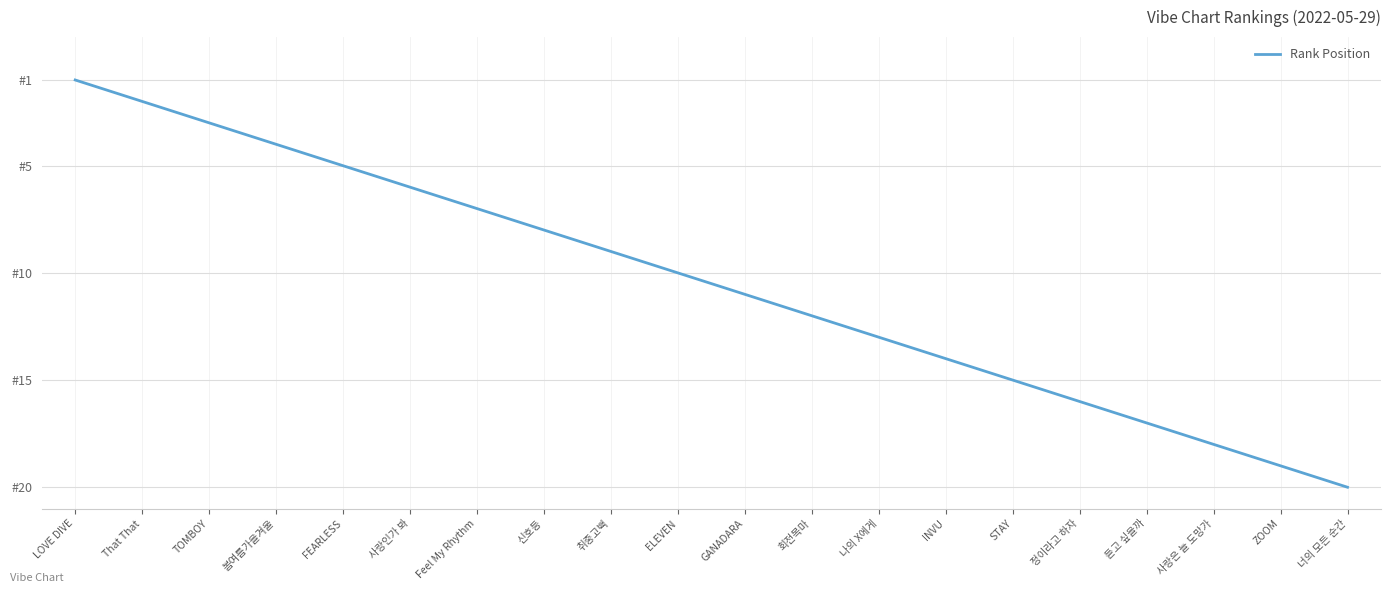

Does the chart have visible grid lines?

Yes